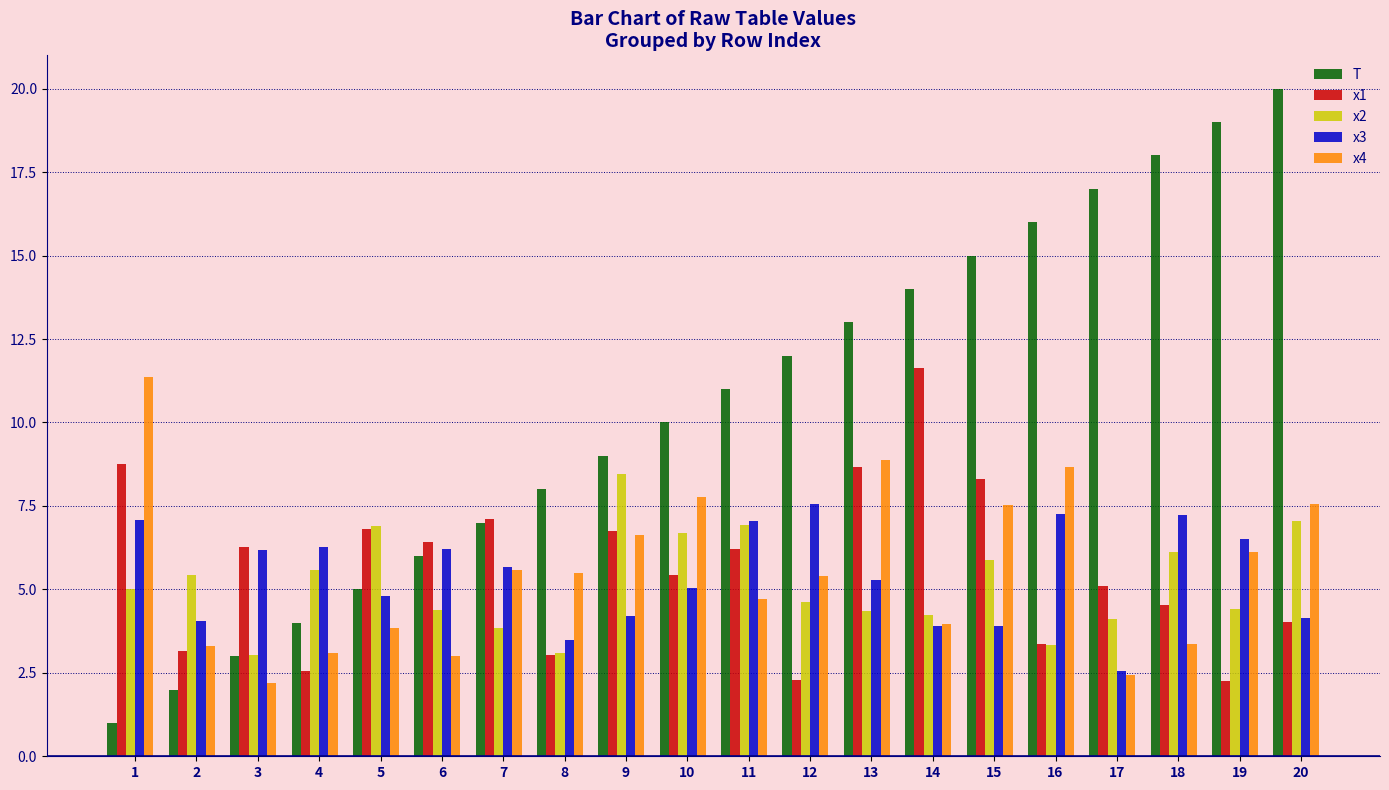

Where is x4 nearest to the value 6?

19